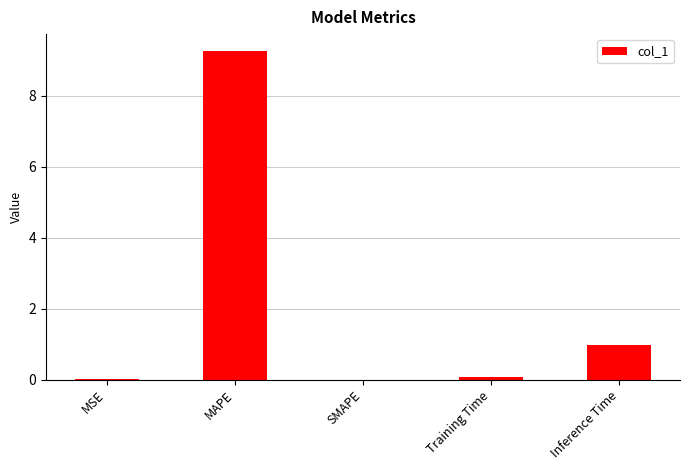

What is the maximum value shown in the chart?

9.3